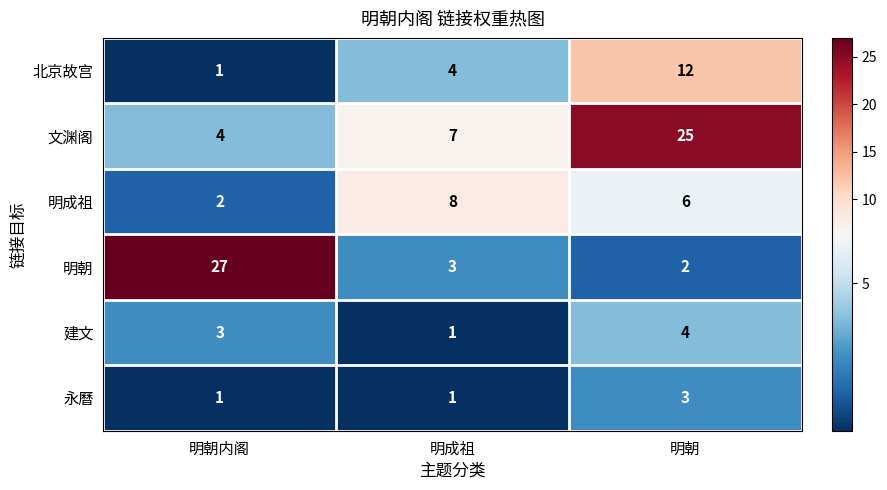

How many series are shown in this chart?

6